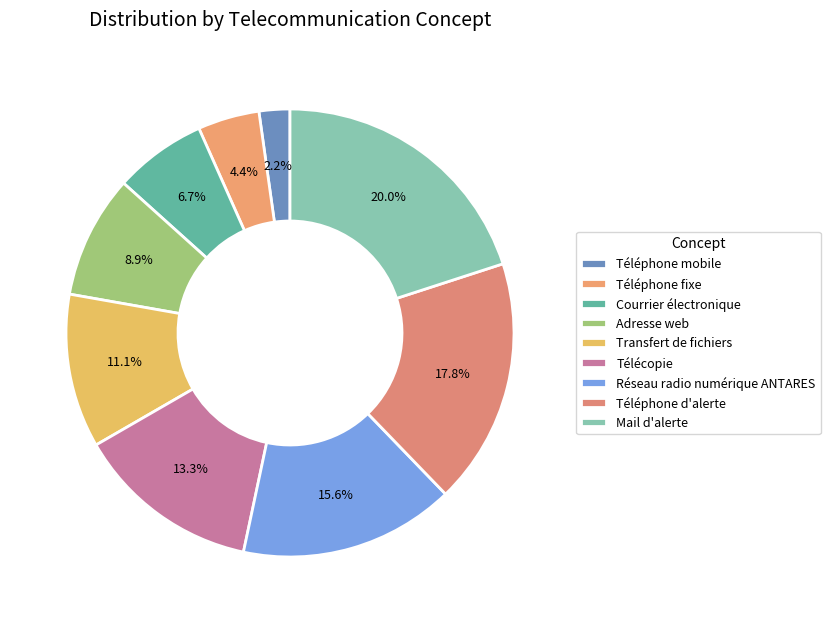

How many slices are in this pie chart?

9